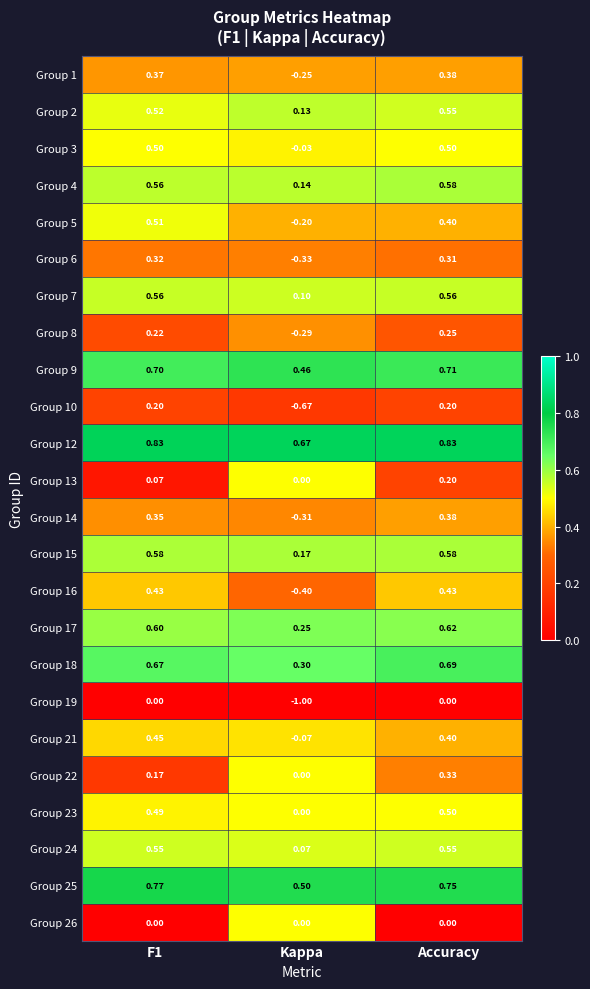

Is the value of Group 24 at F1 greater than the value of Group 4 at Accuracy?

No